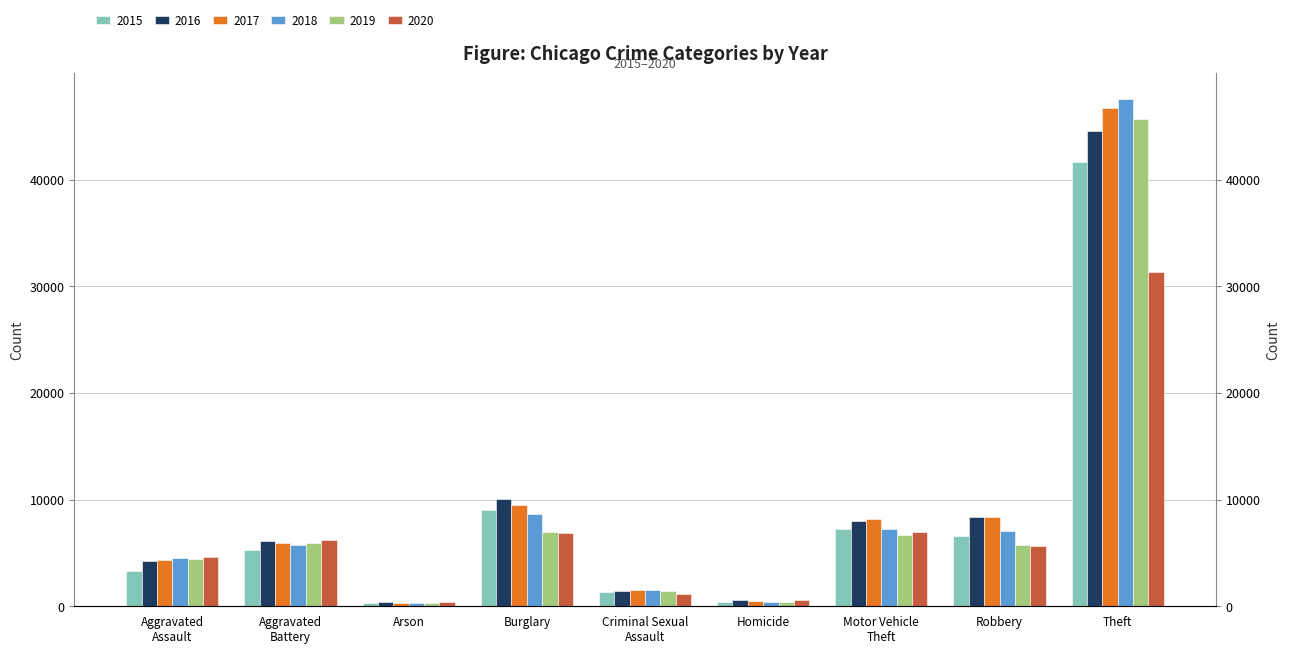

At which category does the chart reach its peak across all series?

Theft